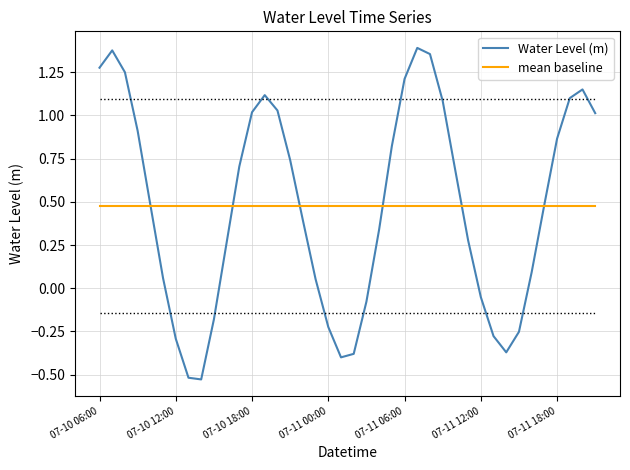

How many categories are shown in the chart?

40